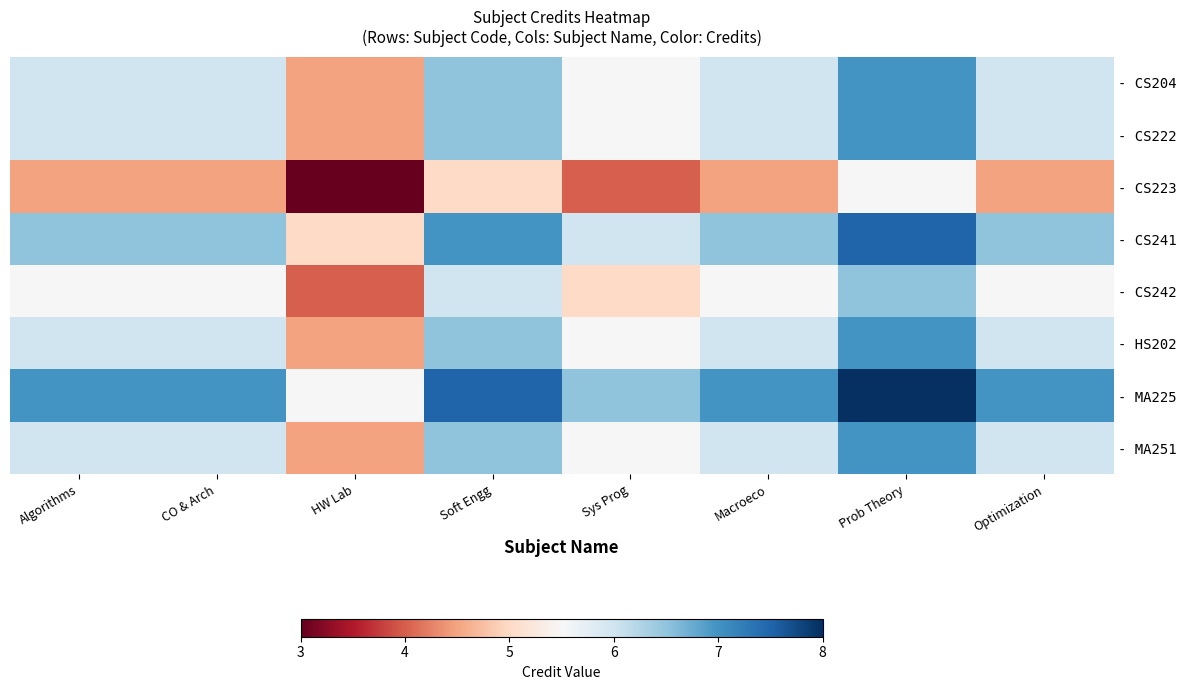

Reading left to right, extract all data points from this chart.

- CS204: Algorithms=6.0	CO & Arch=6.0	HW Lab=4.5	Soft Engg=6.5	Sys Prog=5.5	Macroeco=6.0	Prob Theory=7.0	Optimization=6.0
- CS222: Algorithms=6.0	CO & Arch=6.0	HW Lab=4.5	Soft Engg=6.5	Sys Prog=5.5	Macroeco=6.0	Prob Theory=7.0	Optimization=6.0
- CS223: Algorithms=4.5	CO & Arch=4.5	HW Lab=3.0	Soft Engg=5.0	Sys Prog=4.0	Macroeco=4.5	Prob Theory=5.5	Optimization=4.5
- CS241: Algorithms=6.5	CO & Arch=6.5	HW Lab=5.0	Soft Engg=7.0	Sys Prog=6.0	Macroeco=6.5	Prob Theory=7.5	Optimization=6.5
- CS242: Algorithms=5.5	CO & Arch=5.5	HW Lab=4.0	Soft Engg=6.0	Sys Prog=5.0	Macroeco=5.5	Prob Theory=6.5	Optimization=5.5
- HS202: Algorithms=6.0	CO & Arch=6.0	HW Lab=4.5	Soft Engg=6.5	Sys Prog=5.5	Macroeco=6.0	Prob Theory=7.0	Optimization=6.0
- MA225: Algorithms=7.0	CO & Arch=7.0	HW Lab=5.5	Soft Engg=7.5	Sys Prog=6.5	Macroeco=7.0	Prob Theory=8.0	Optimization=7.0
- MA251: Algorithms=6.0	CO & Arch=6.0	HW Lab=4.5	Soft Engg=6.5	Sys Prog=5.5	Macroeco=6.0	Prob Theory=7.0	Optimization=6.0